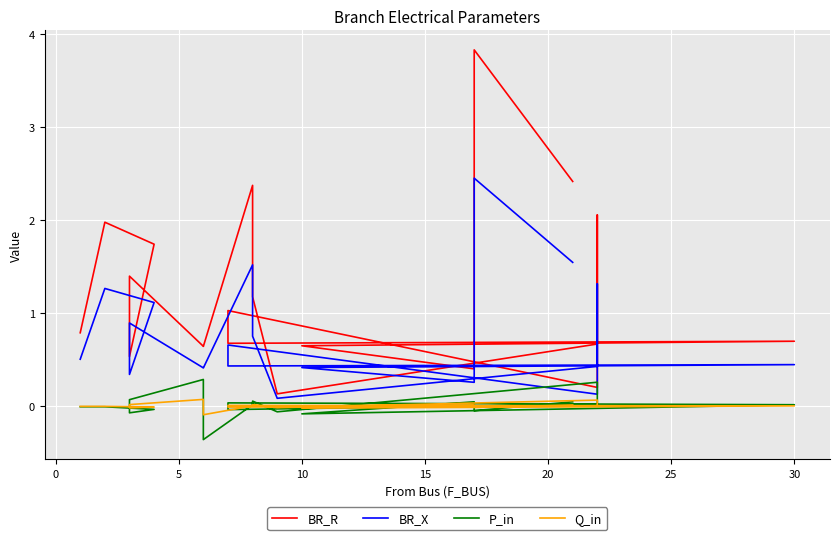

What are all the series names shown in the legend?

BR_R, BR_X, P_in, Q_in